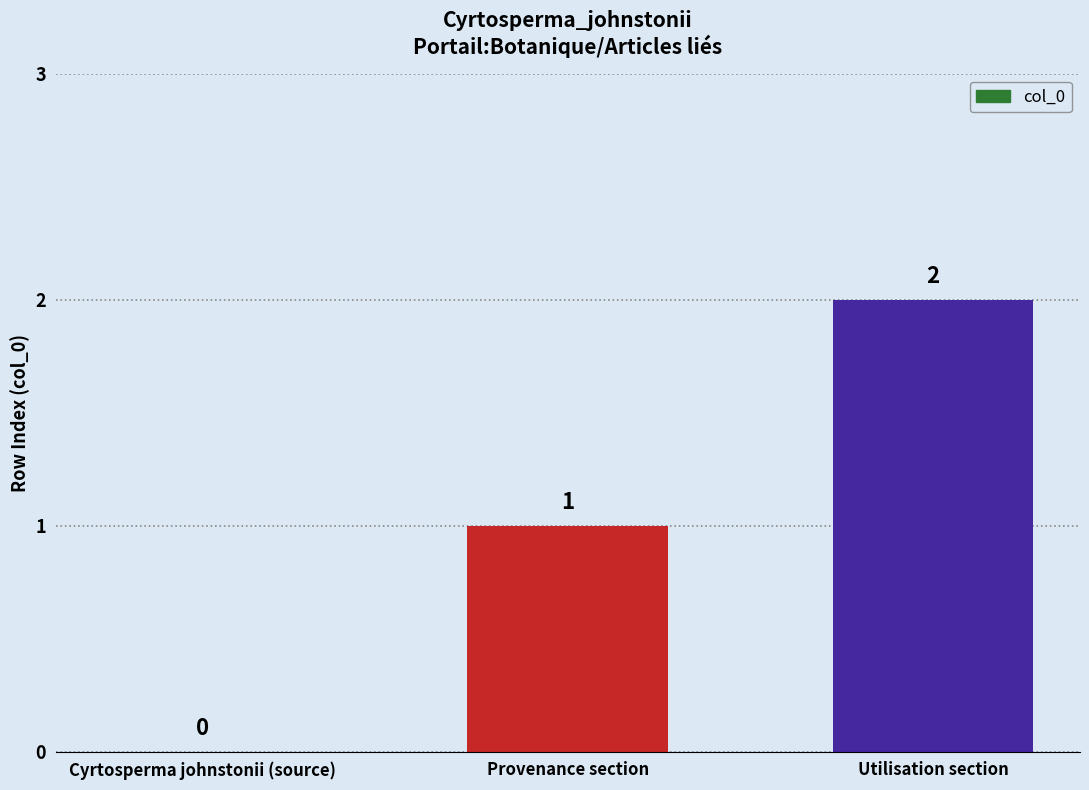

What is the sum of all values?

3